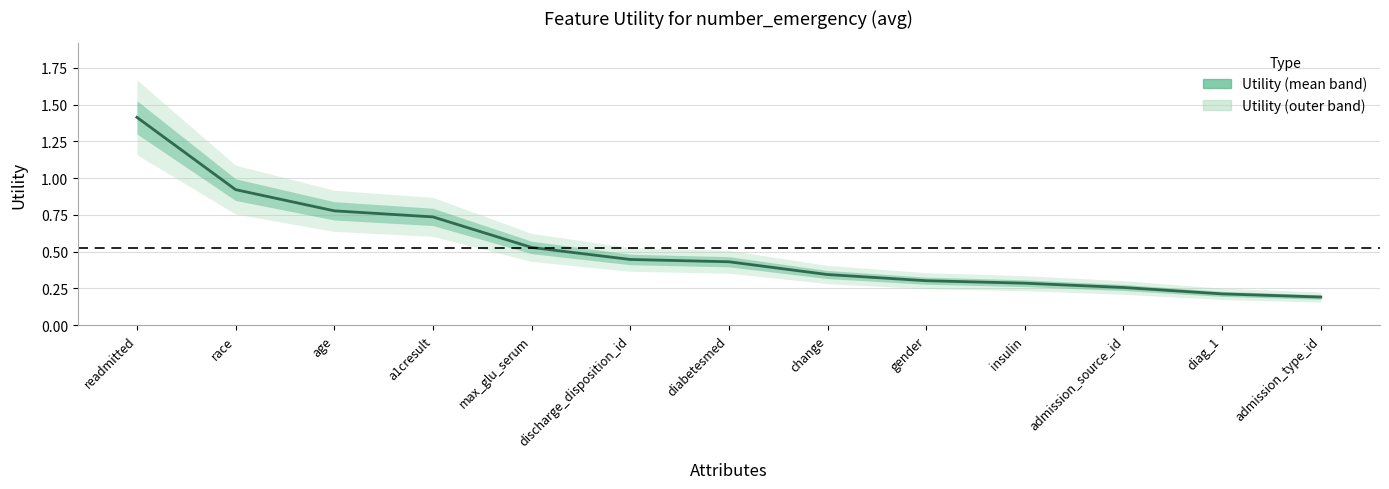

Which has a higher value, a1cresult or change?

a1cresult